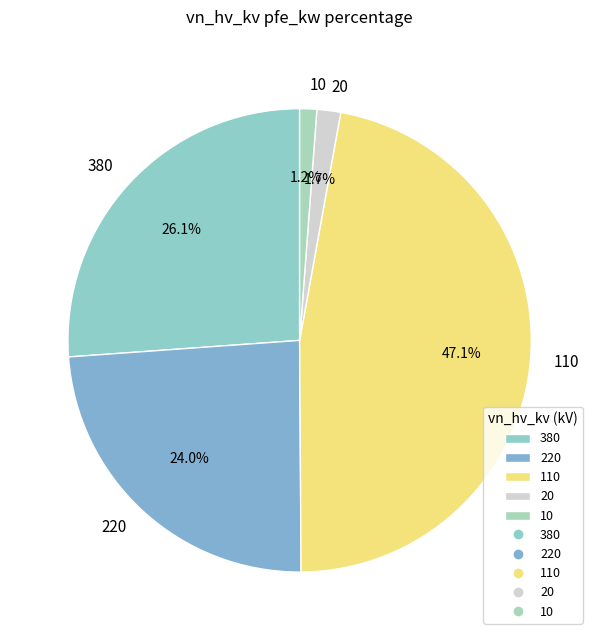

Combined, do 110 and 220 account for over 50%?

Yes